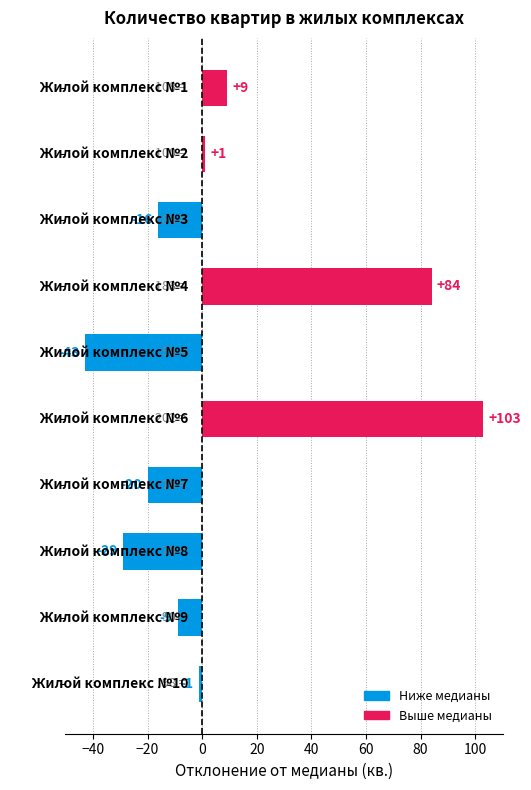

What is the difference between the maximum and minimum values?

146